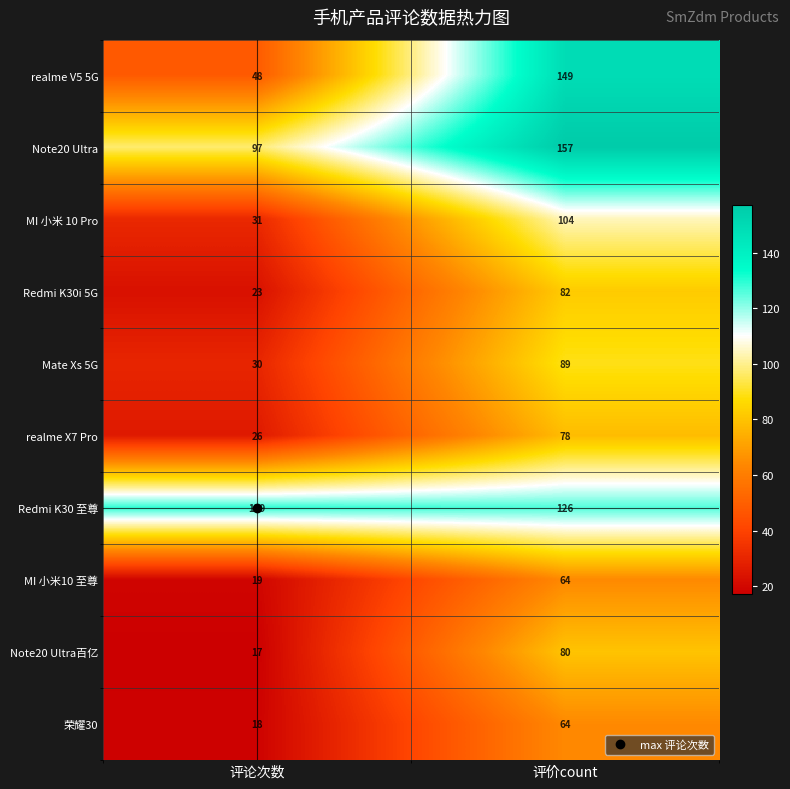

True or false: Mate Xs 5G has a value of 155 at 评价count.

False